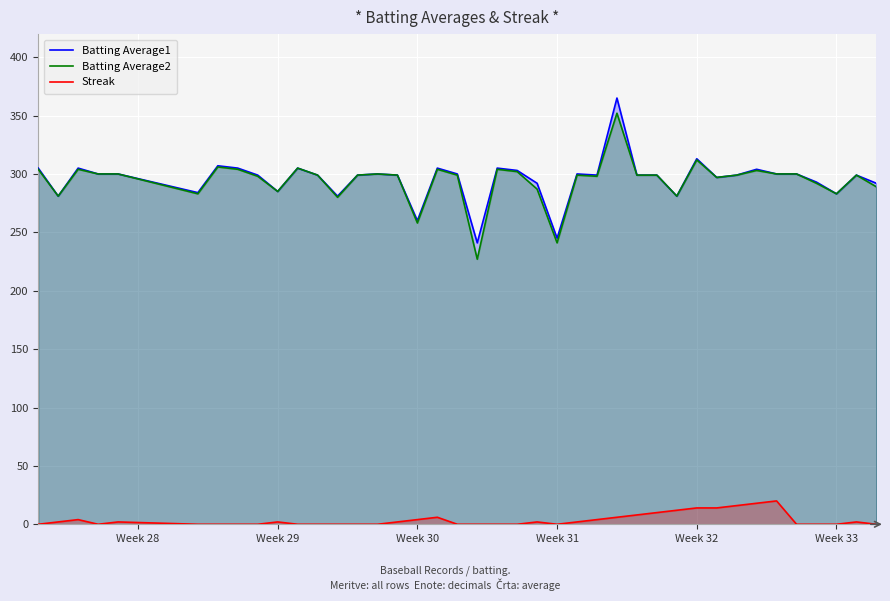

What are all the series names shown in the legend?

Batting Average1, Batting Average2, Streak